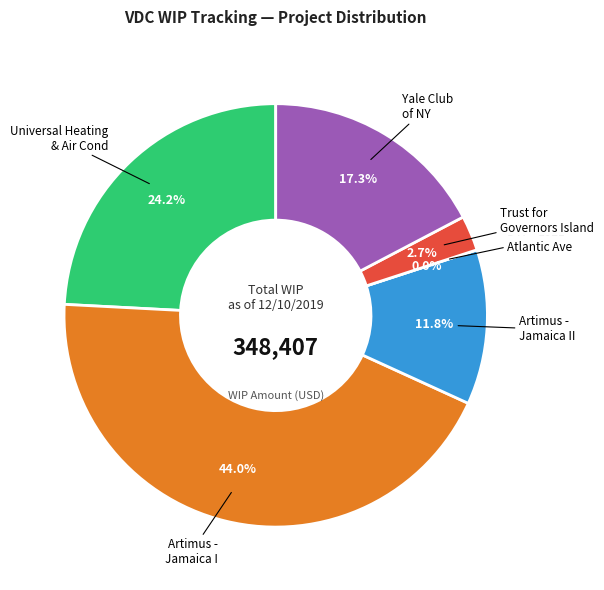

How many segments does this pie chart have?

6